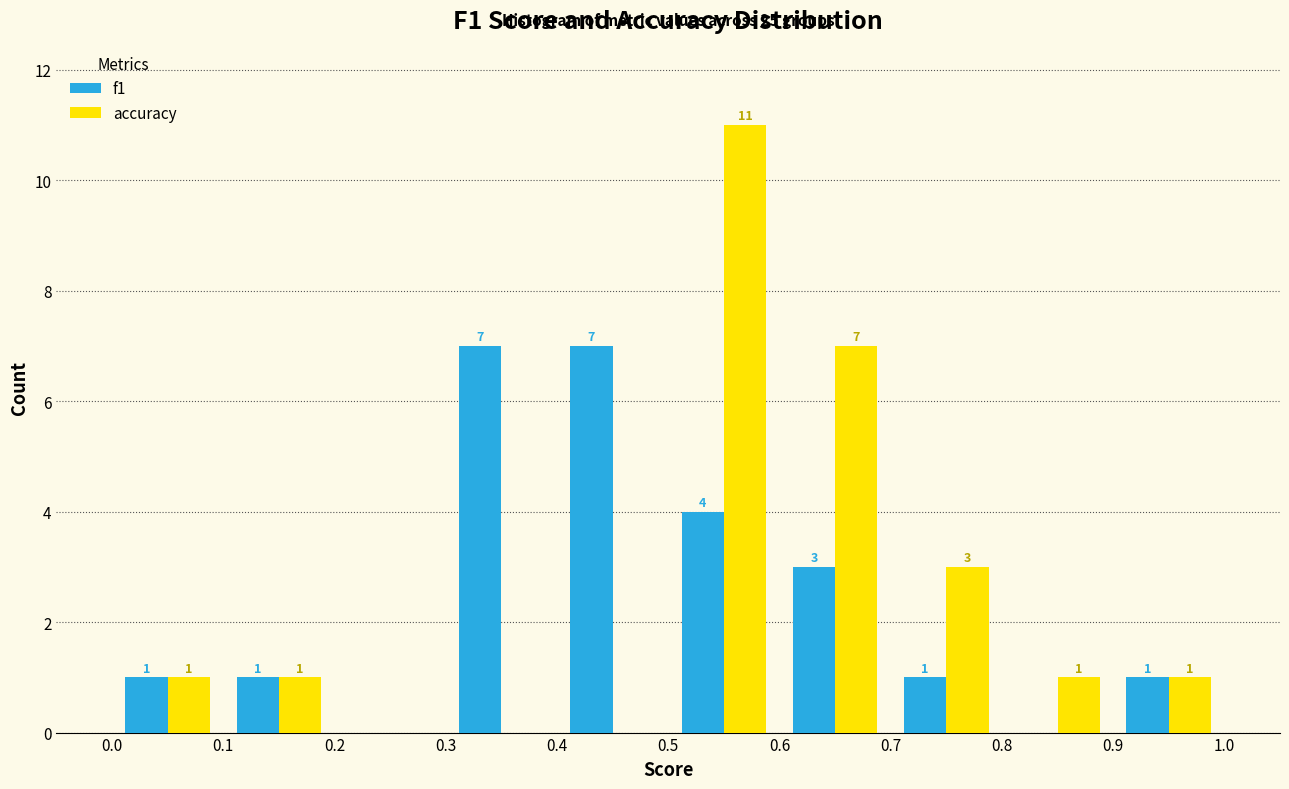

In the accuracy series, which range on the x-axis has the tallest bar?

0.5 to 0.6